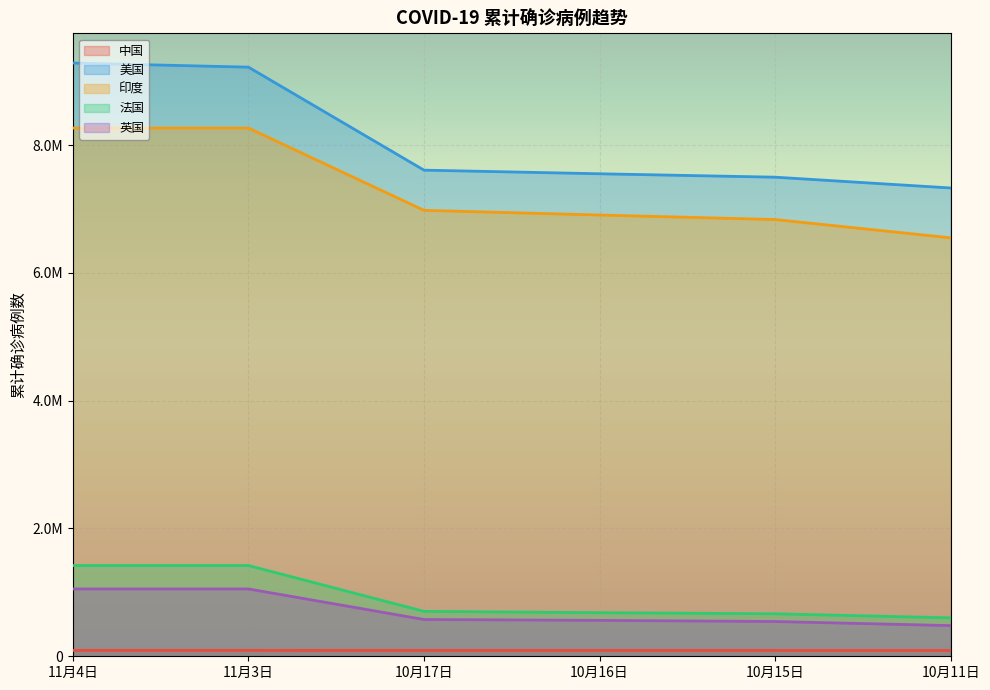

What is the difference between the highest and lowest values at 11月3日?

9128738